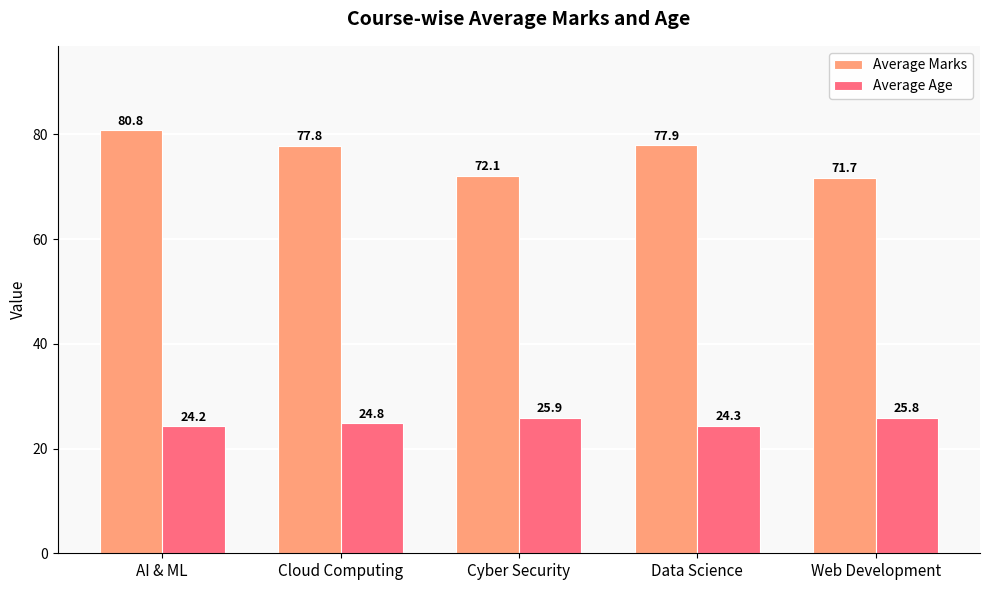

What are all the series names shown in the legend?

Average Marks, Average Age